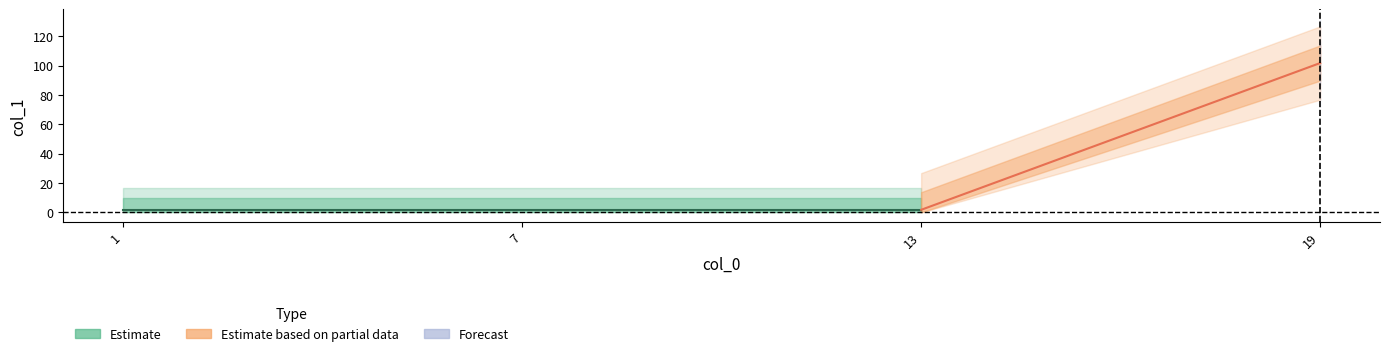

Reading left to right, list all the values displayed in this chart.

1.8	1.8	1.8	101.8